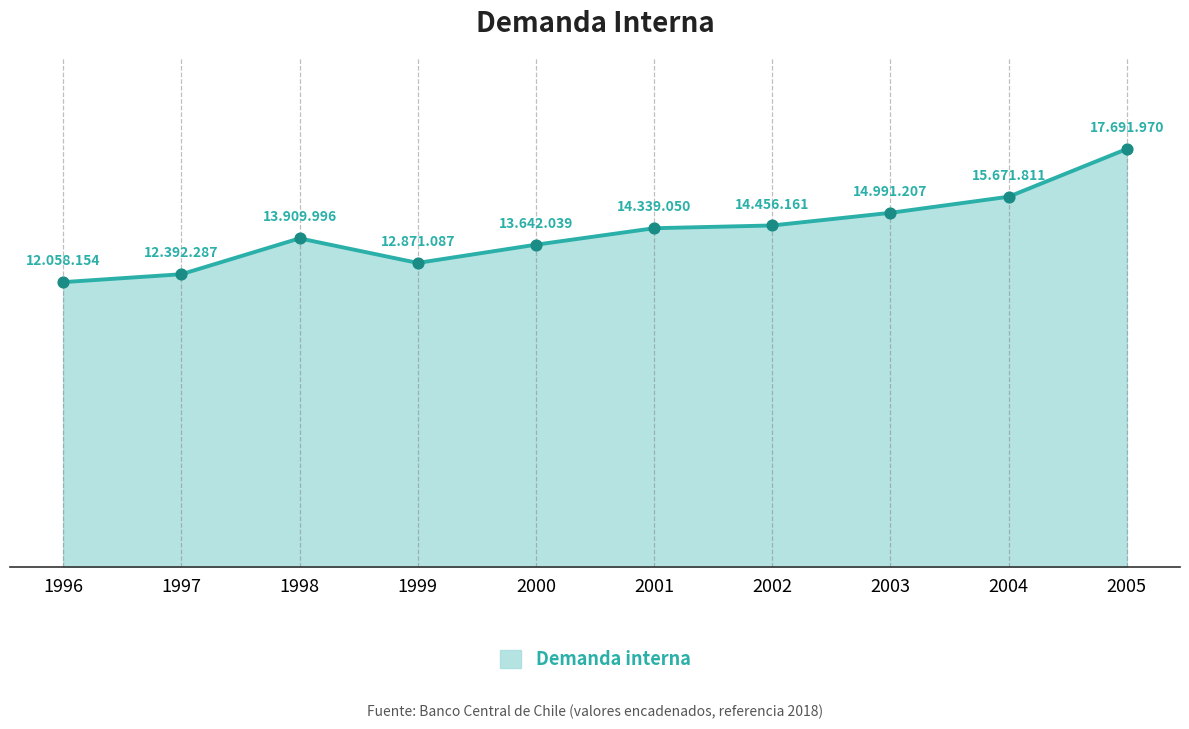

Which has a higher value, 2002 or 1998?

2002